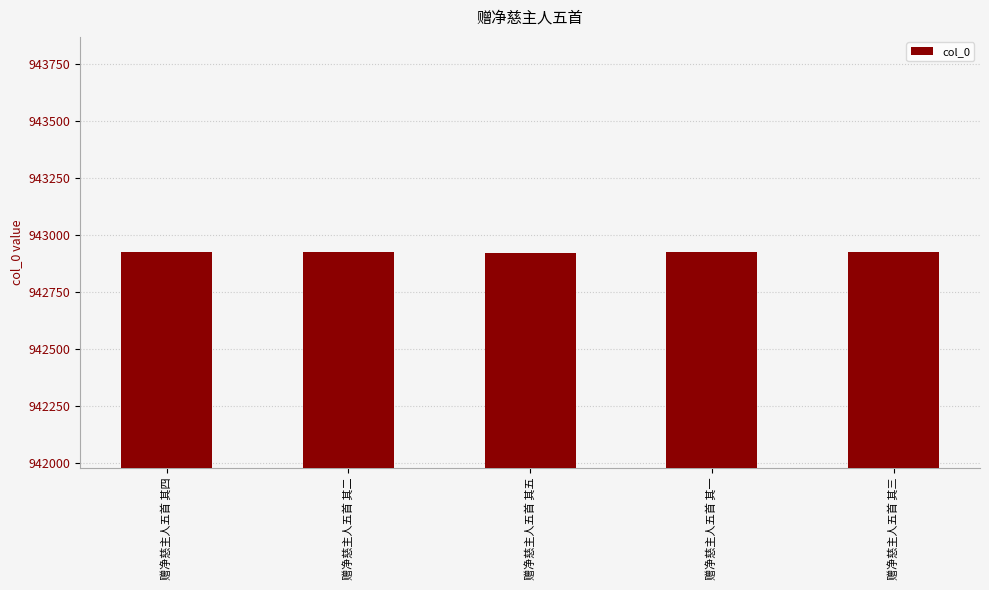

Are the bars grouped side by side (vs. stacked)?

No